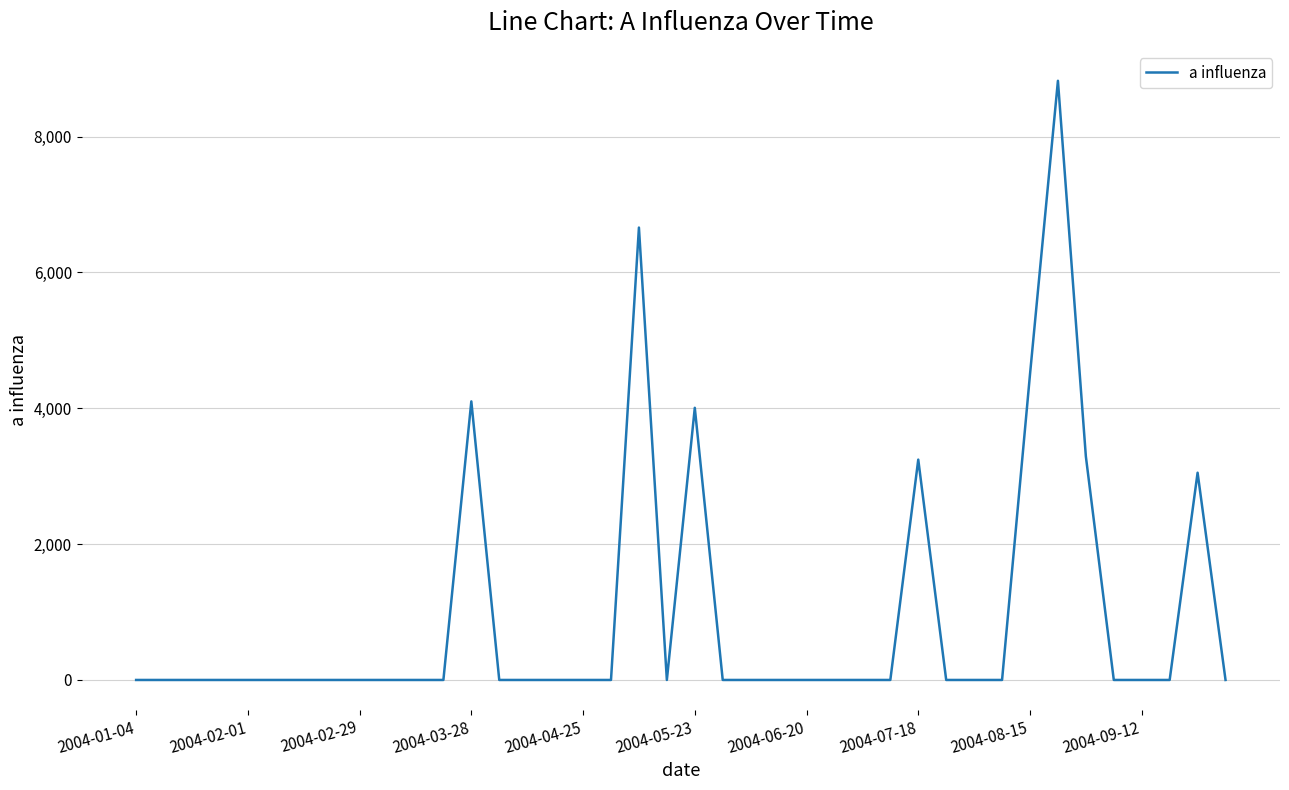

How many points are lower than both their immediate neighbors (excluding endpoints)?

1